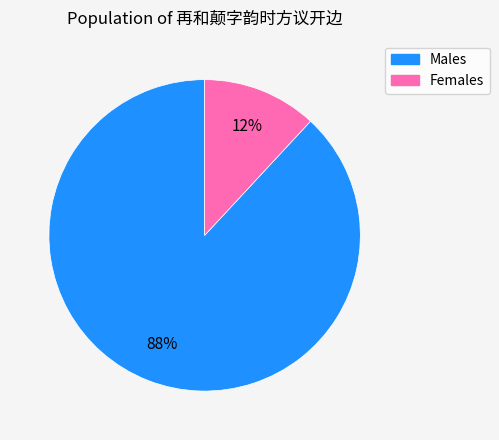

To the nearest percent, what is the average slice percentage?

50%